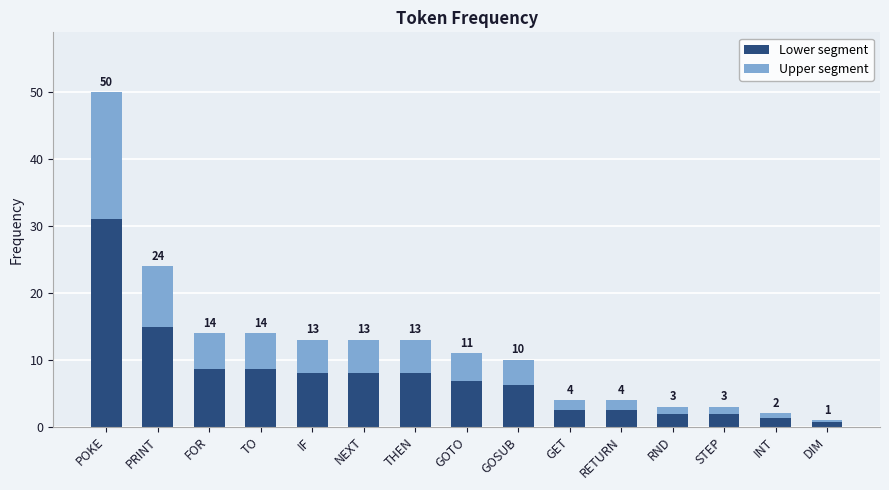

At which label does Upper segment first exceed 4?

POKE